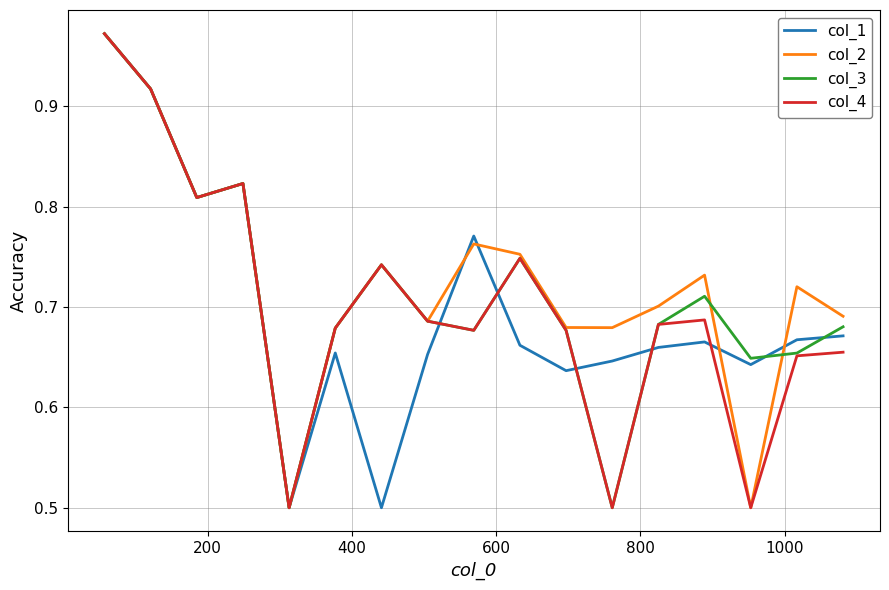

What is the lowest value of the col_2 series?

0.5